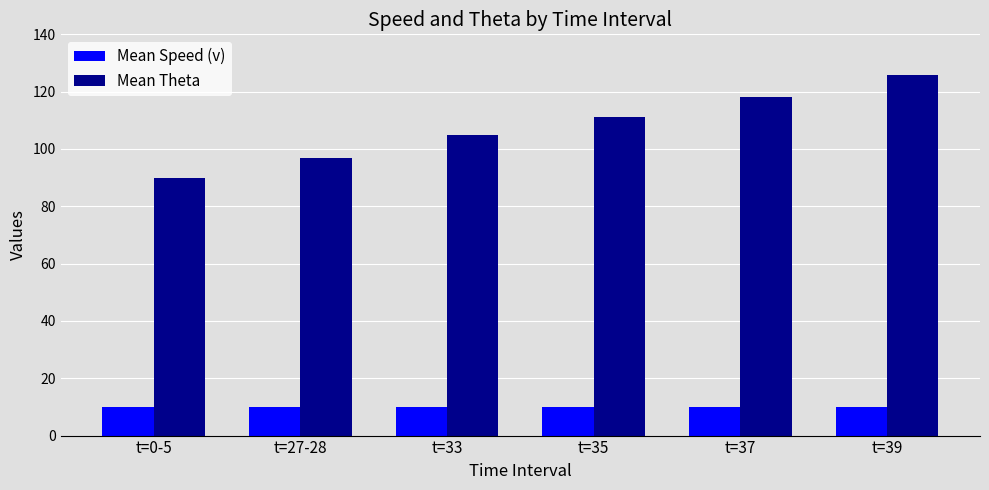

What is the sum of the Mean Speed (v) values at t=33 and t=37?

20.0